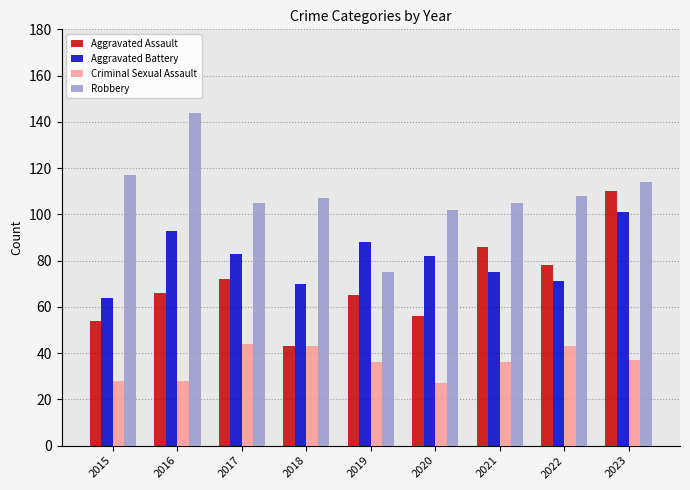

How many groups of bars are there?

9